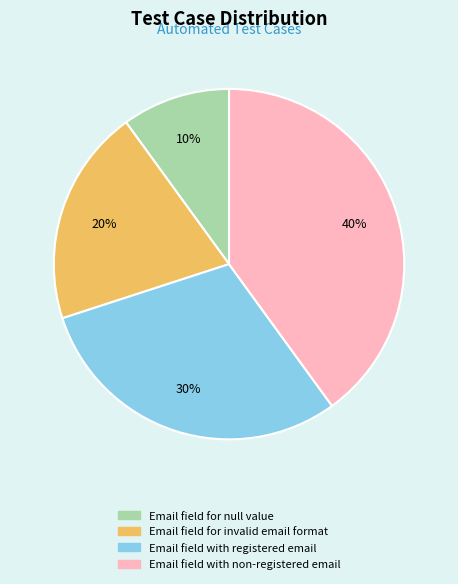

What is the largest slice in the pie chart?

Email field with non-registered email